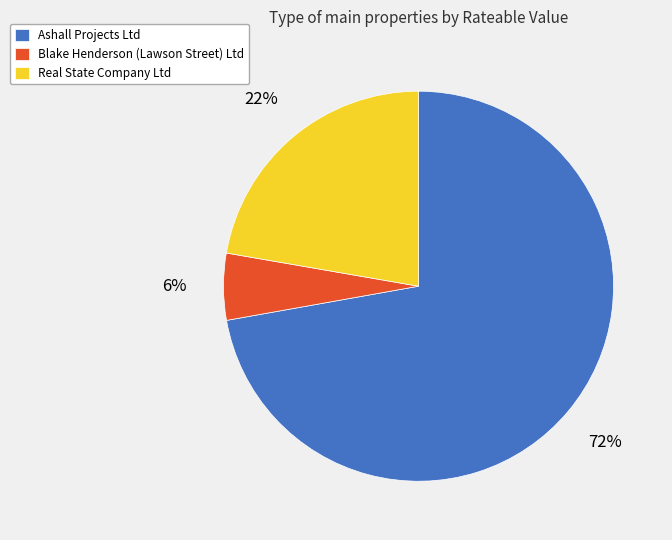

Do Real State Company Ltd and Blake Henderson (Lawson Street) Ltd together represent more than half of the pie?

No